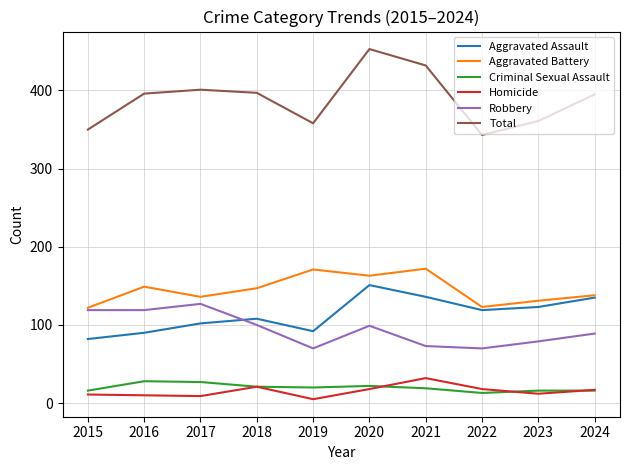

At which category does Aggravated Battery reach its first local valley?

2017